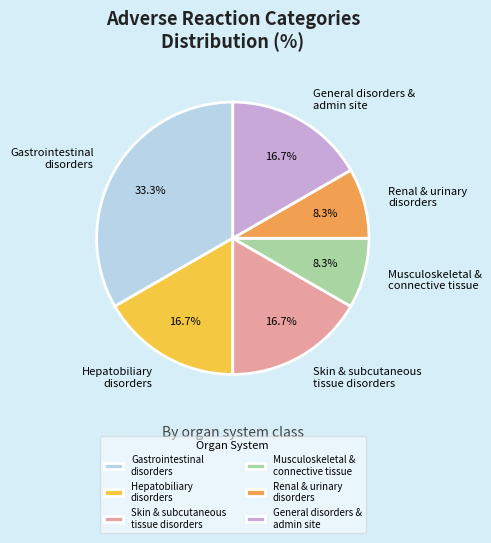

What is the largest slice in the pie chart?

Gastrointestinal disorders